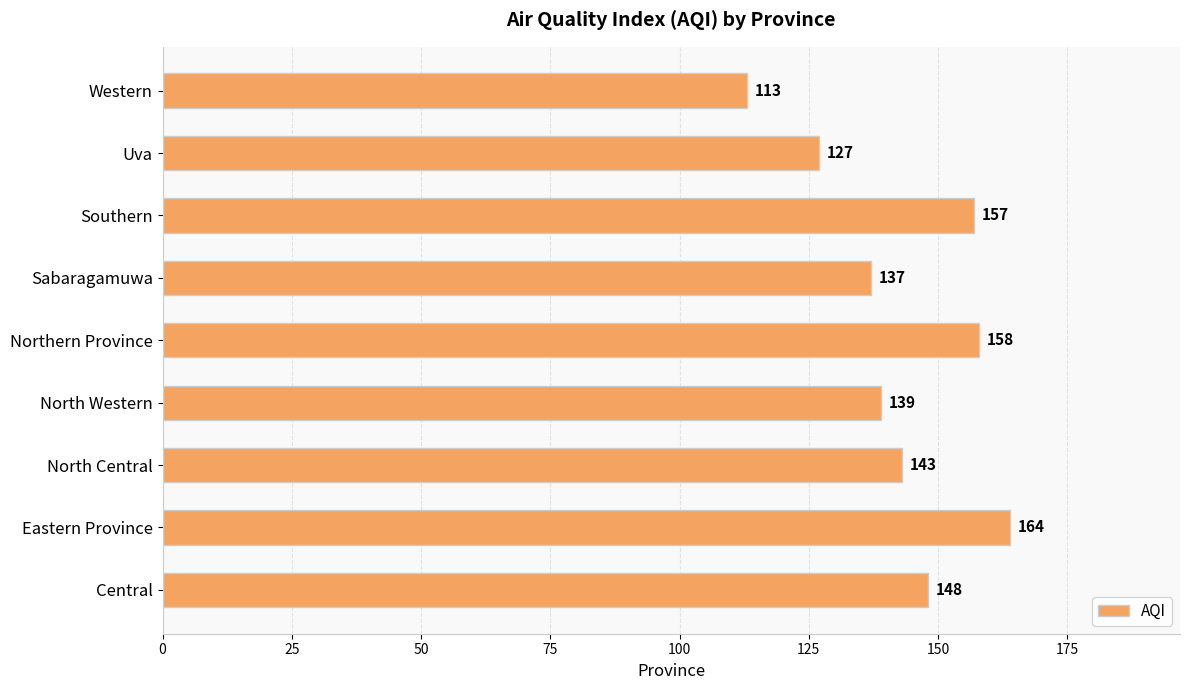

How many bars are there in total?

9